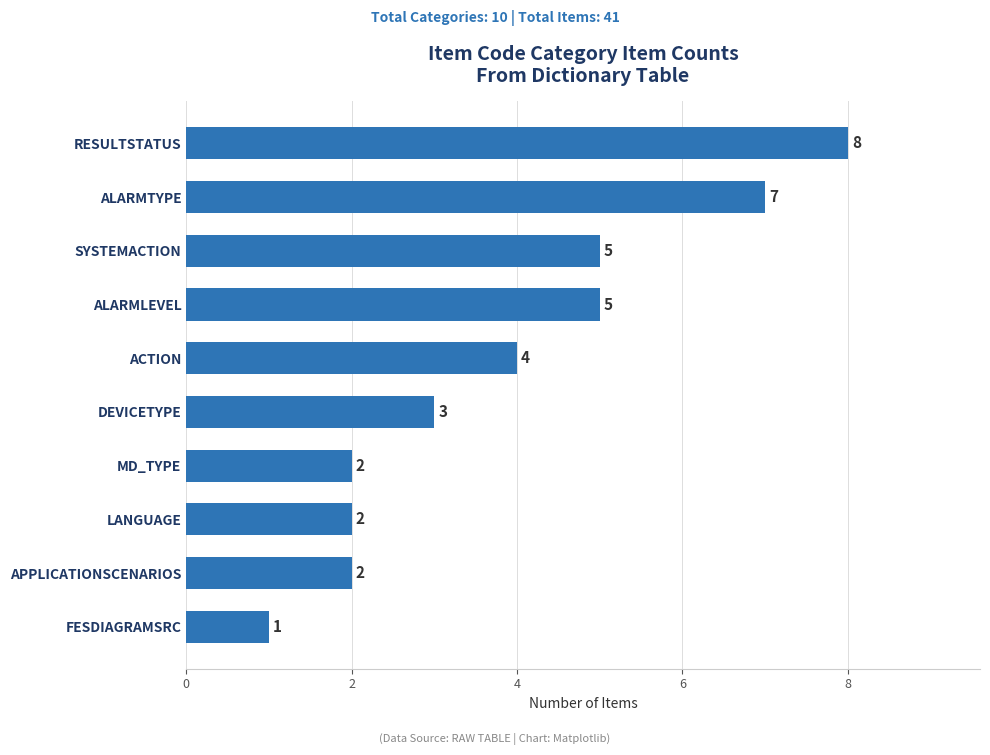

The chart shows a value of 2 at ALARMTYPE. True or false?

False